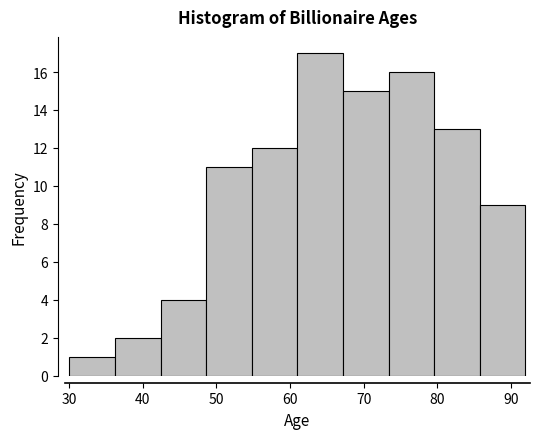

Reading left to right, list every bar in this chart as the range it spans on the x-axis followed by its height. Neither the bar edges nor the heights are printed on the chart, so give them approximately, as read against the axes.

30.0 to 36.2: 1
36.2 to 42.4: 2
42.4 to 48.6: 4
48.6 to 54.8: 11
54.8 to 61.0: 12
61.0 to 67.2: 17
67.2 to 73.4: 15
73.4 to 79.6: 16
79.6 to 85.8: 13
85.8 to 92.0: 9